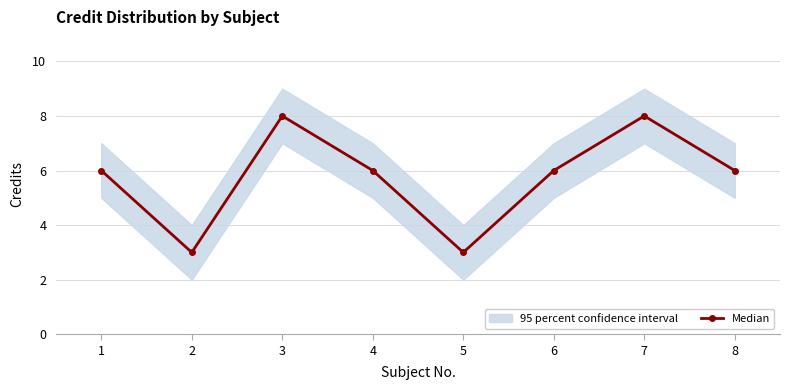

Rank the categories by value from highest to lowest.

3, 7, 1, 4, 6, 8, 2, 5